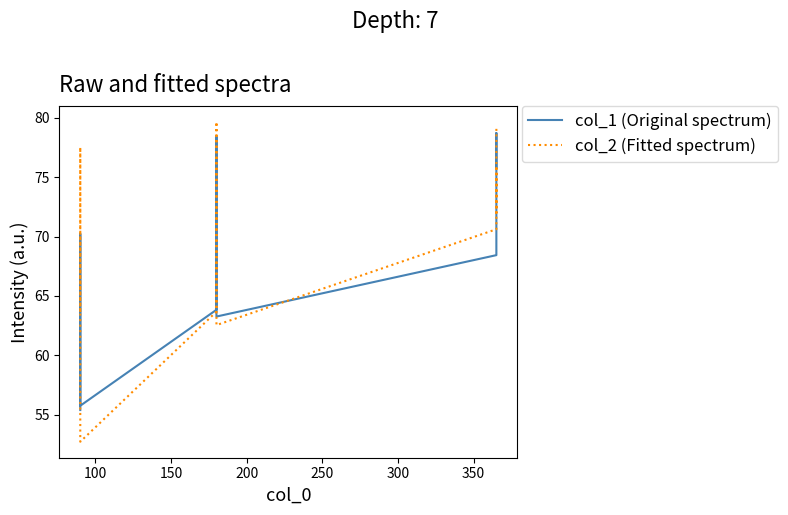

Reading right to left, transcribe all the data shown in this chart.

col_1 (Original spectrum): 75.8	77.7	78.7	68.4	63.3	78.4	66.0	63.8	55.8	70.2	68.3	55.4
col_2 (Fitted spectrum): 79.2	72.0	75.7	70.6	62.5	79.7	70.1	63.7	52.7	77.5	74.1	63.6